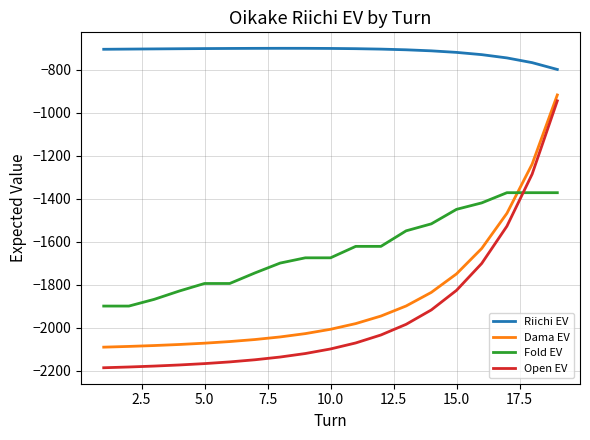

How many lines are shown in the chart?

4